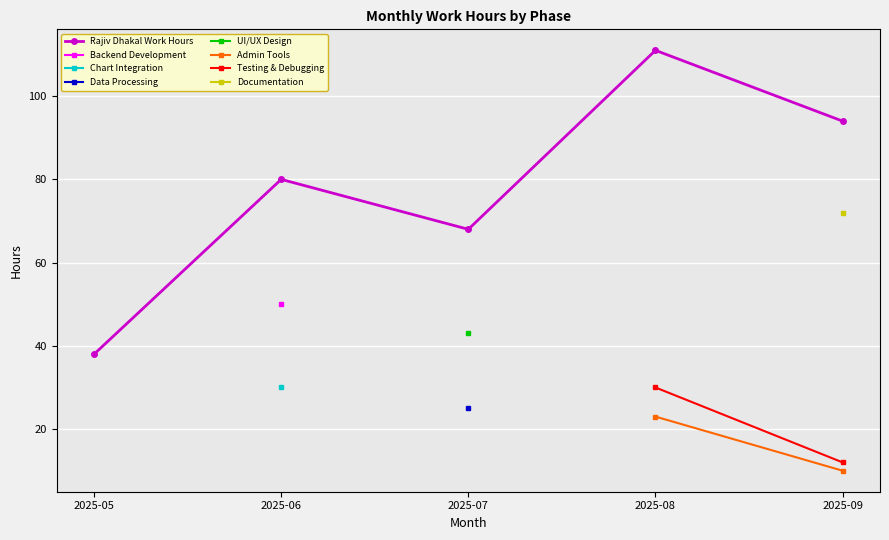

Rank the categories by value from highest to lowest.

2025-08, 2025-09, 2025-06, 2025-07, 2025-05